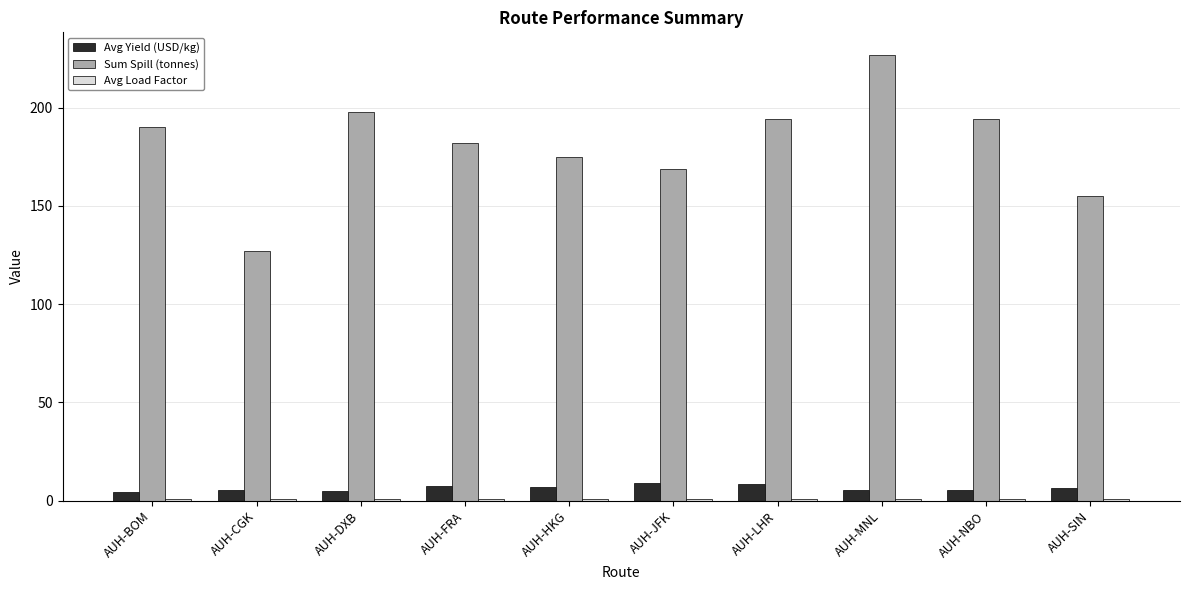

What is the difference between the Sum Spill (tonnes) values at AUH-BOM and AUH-JFK?

21.0